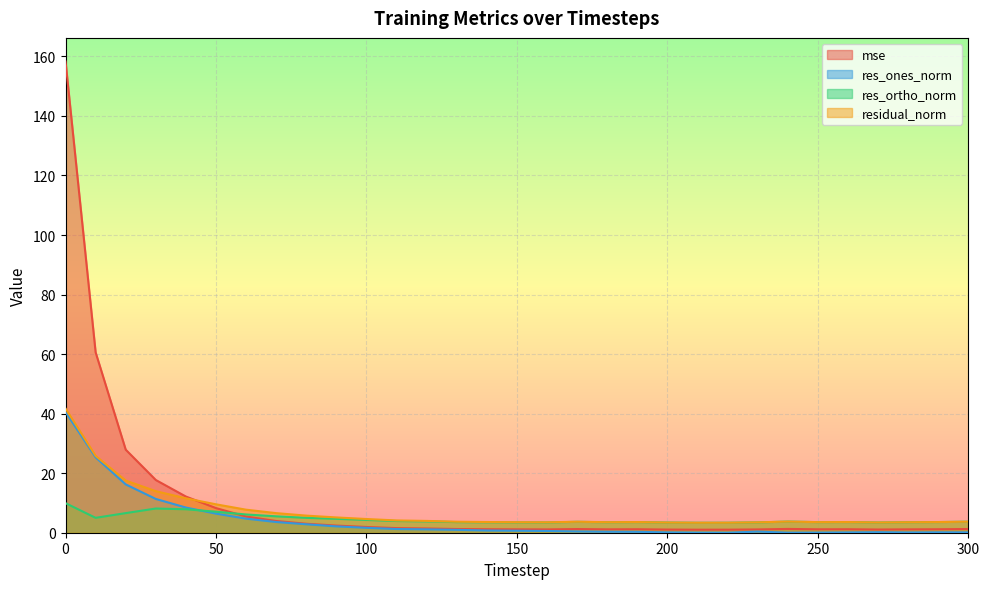

Where is the first local minimum for mse?

160